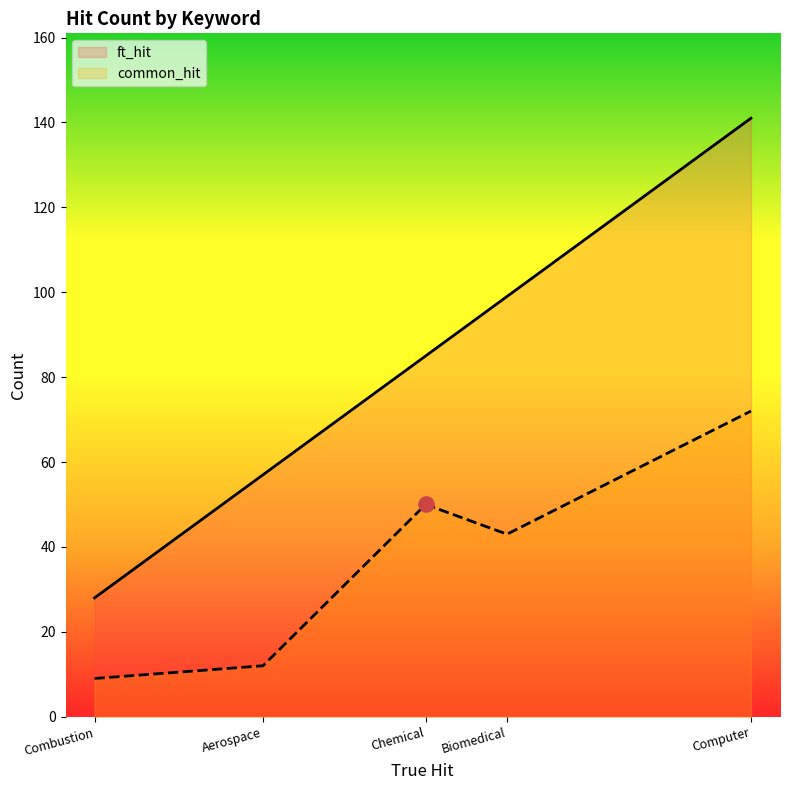

Which series contains the highest Y value?

ft_hit